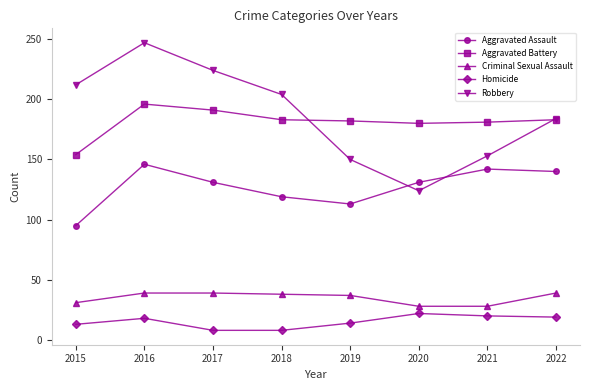

Which series has the largest total across all categories?

Robbery